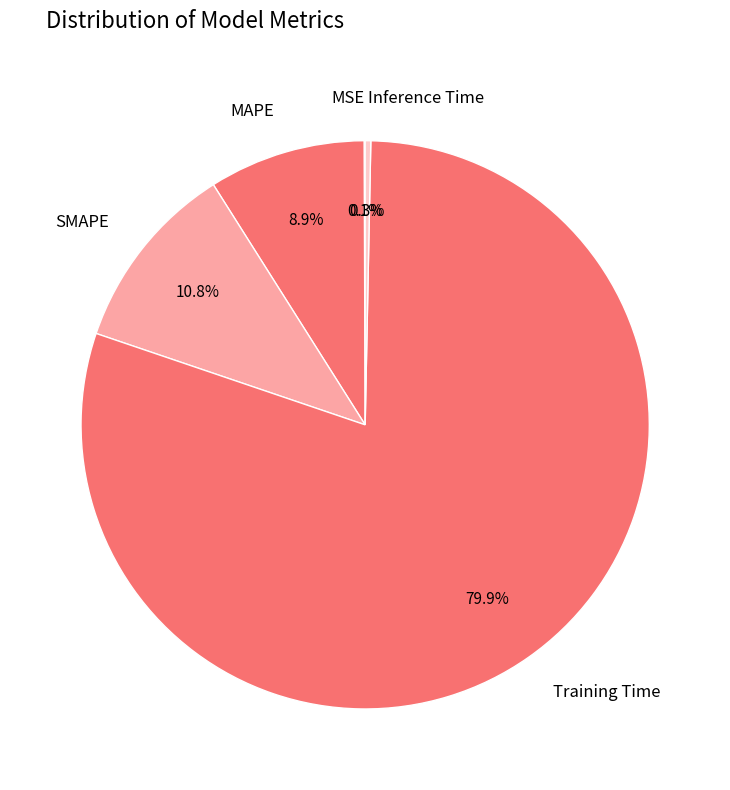

Between SMAPE and Training Time, which is larger?

Training Time